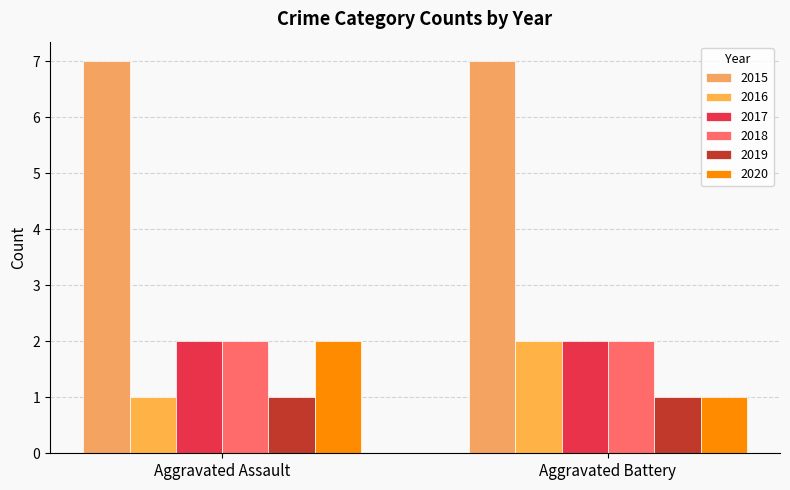

How many 2016 values are between 1 and 2?

2